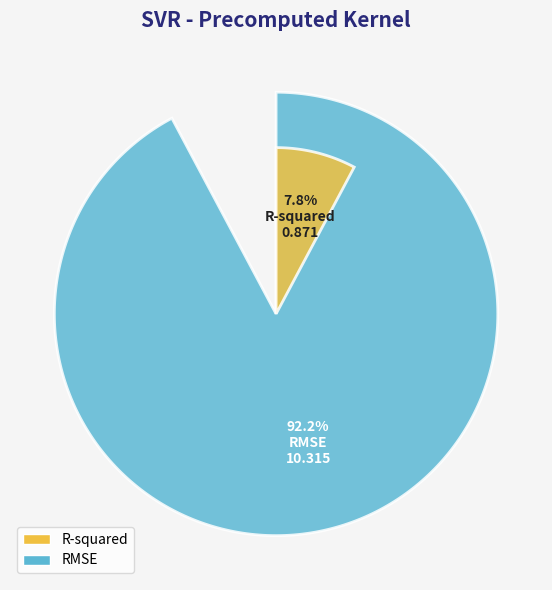

What percentage is the R-squared slice, to the nearest percent?

8%